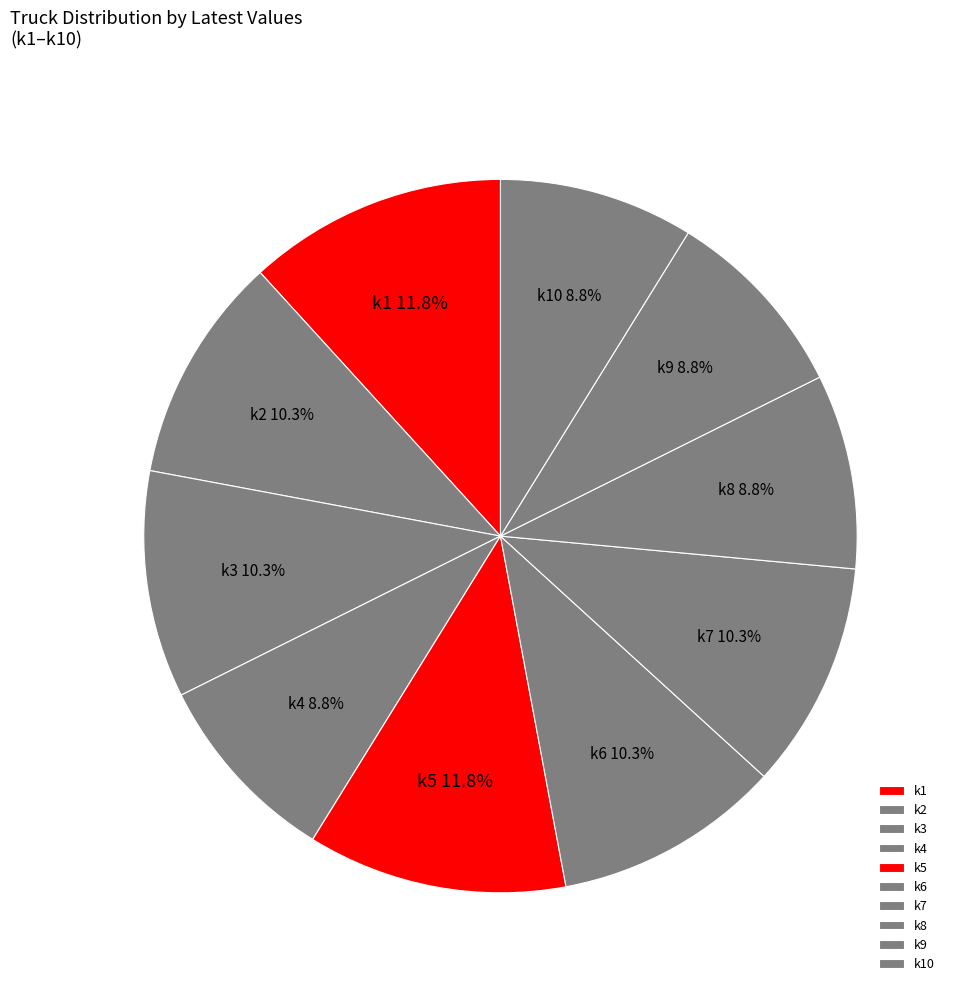

How many slices are in this pie chart?

10